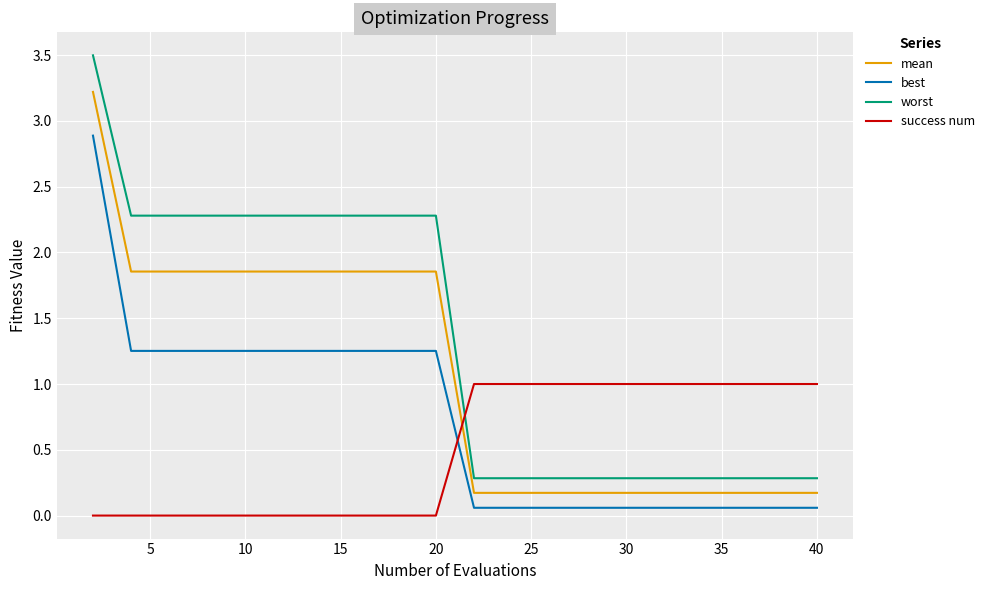

Which series has the largest total across all categories?

worst